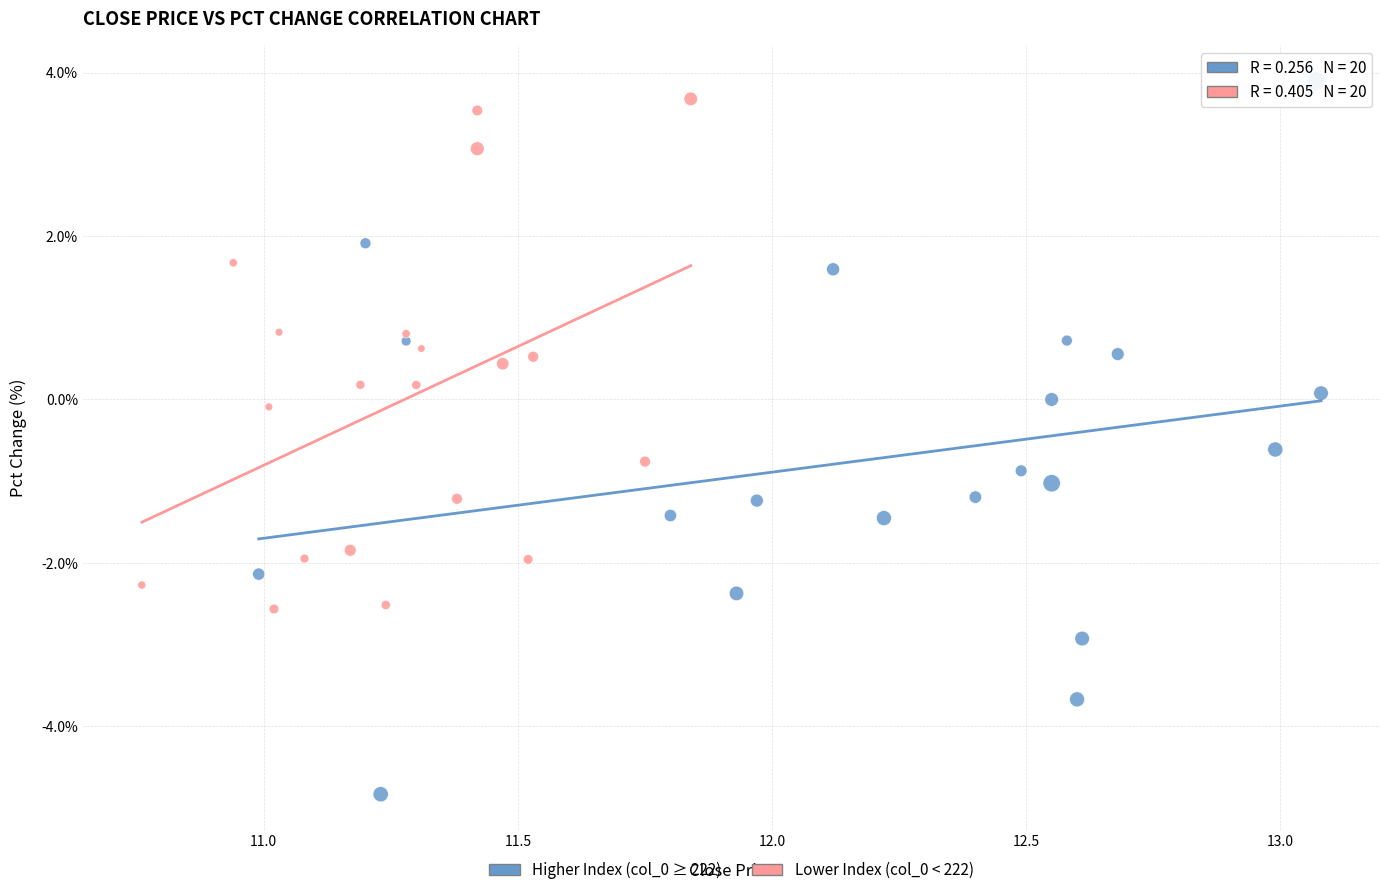

Which series reaches the minimum Y coordinate?

Higher Index (col_0 ≥ 222)